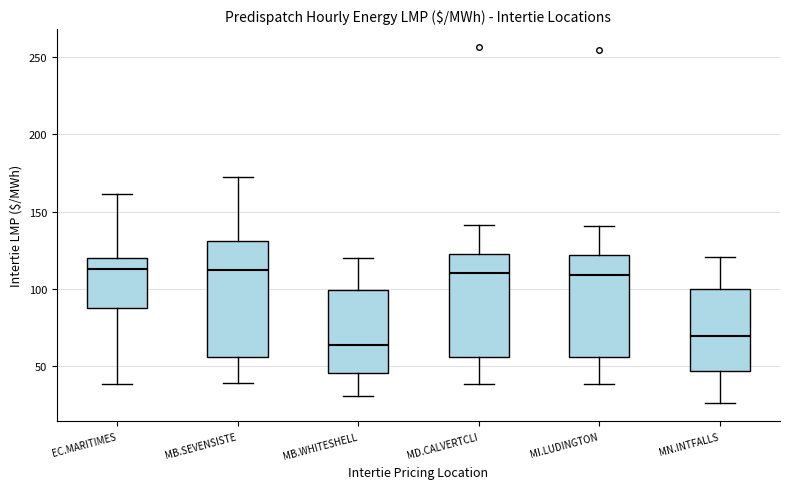

Where does the median line of the box for MB.WHITESHELL sit on the y-axis? The values are not printed on the chart, so give them approximately, as read against the axis.

65